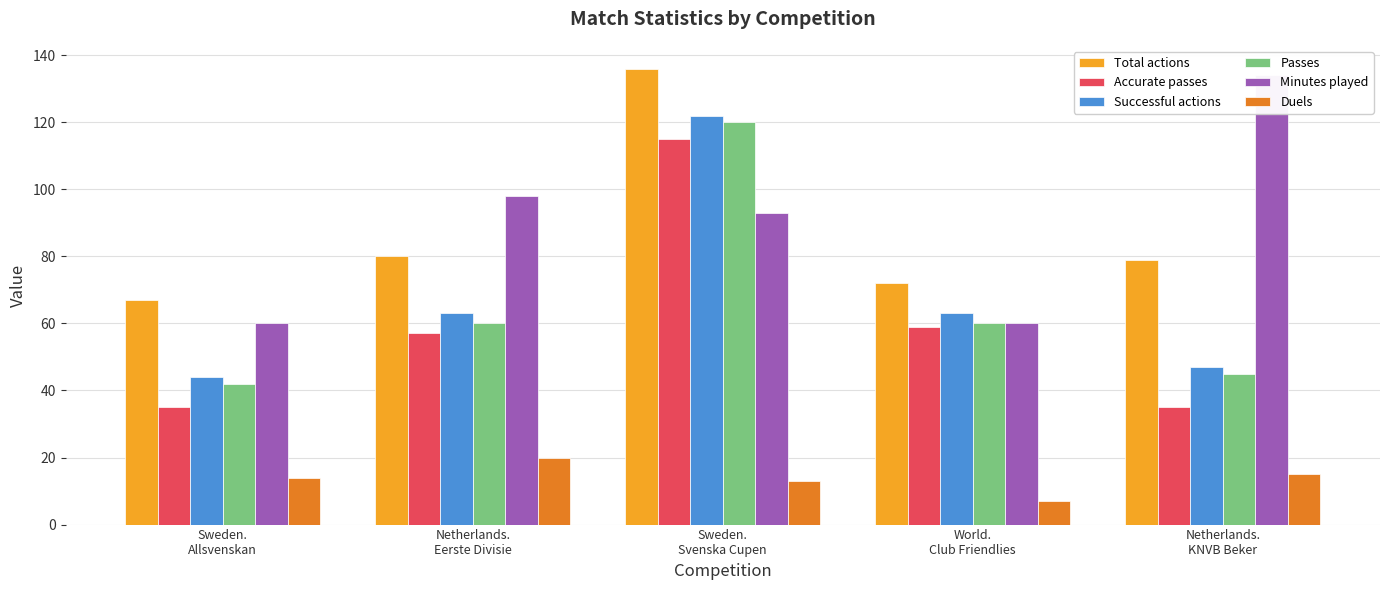

What is the difference between the Duels values at World.
Club Friendlies and Sweden.
Svenska Cupen?

6